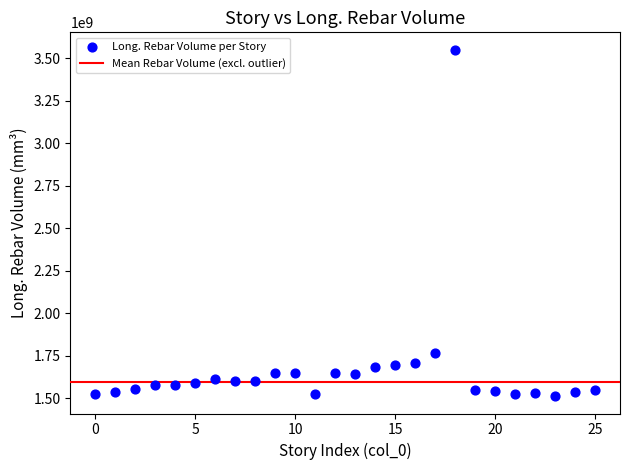

What is the range of Y values (max minus min)?

2036563378.9